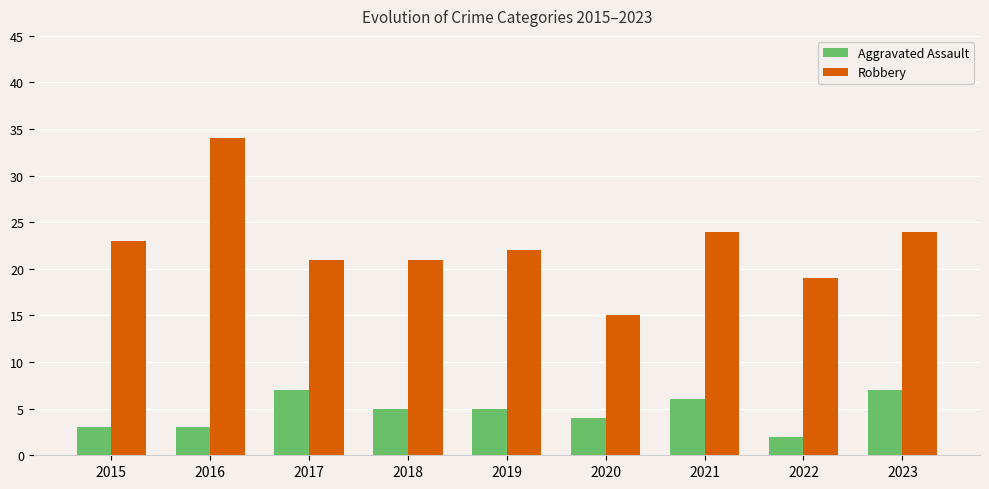

Count the number of categories in the chart.

9